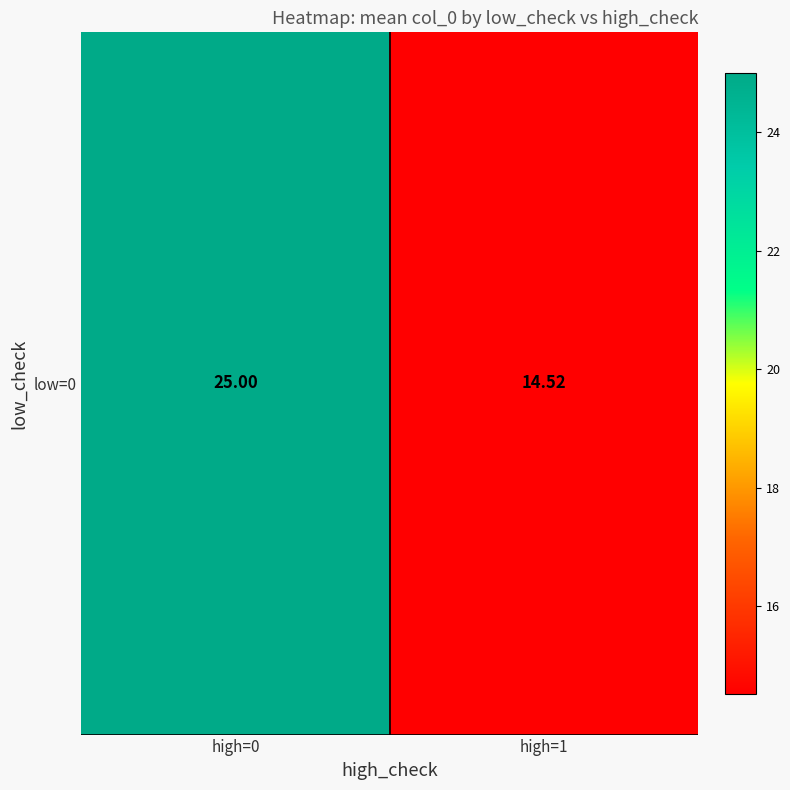

Is it true that the value at high=1 is 14.5?

True